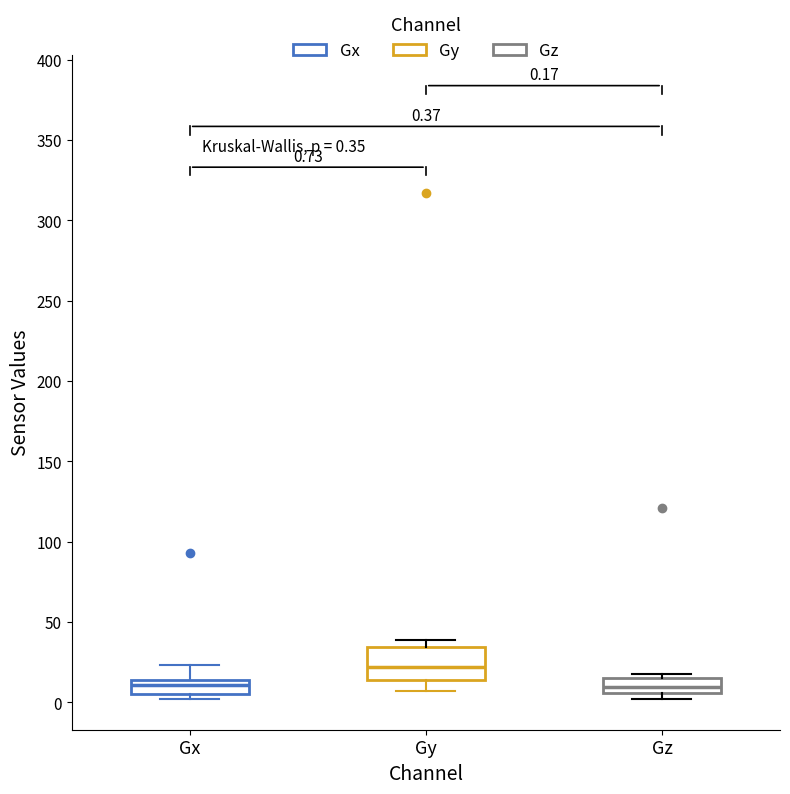

Comparing the boxes themselves (not the whiskers), which one is the tallest?

Gy